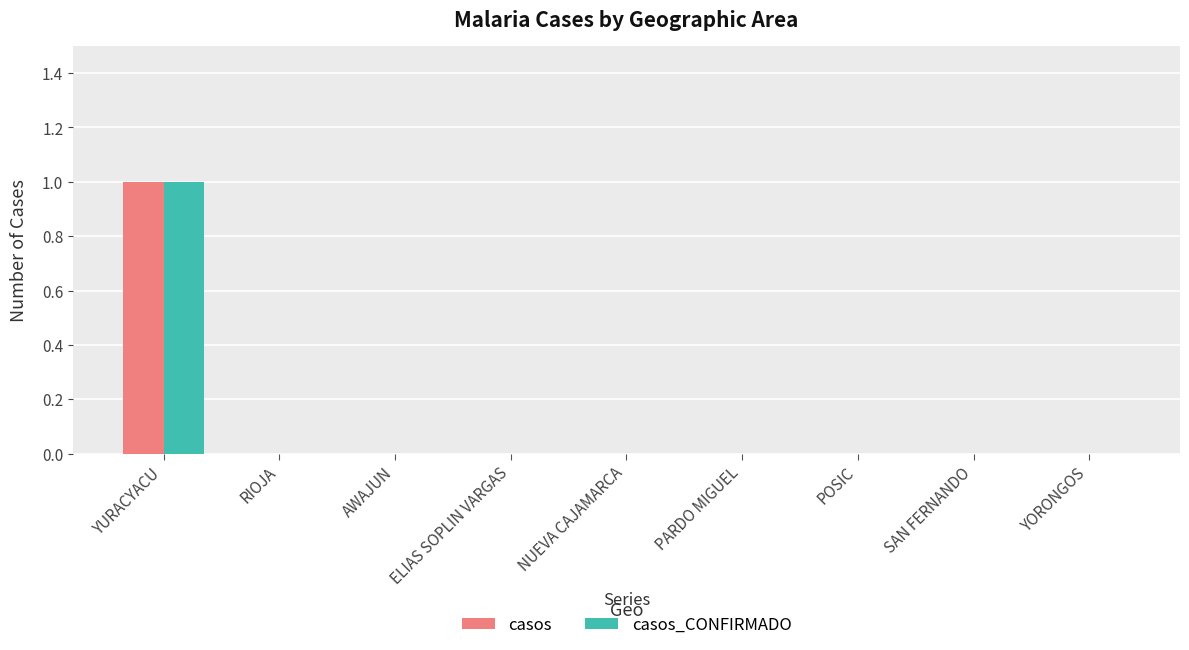

What are all the series names shown in the legend?

casos, casos_CONFIRMADO